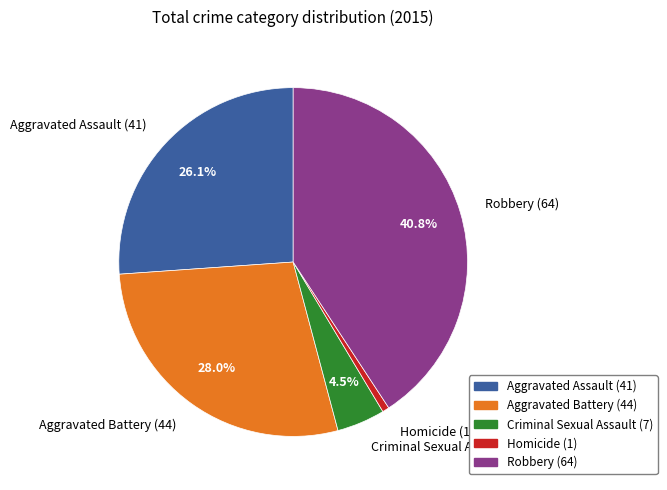

Is the sum of Homicide (1) and Robbery (64) greater than half?

No